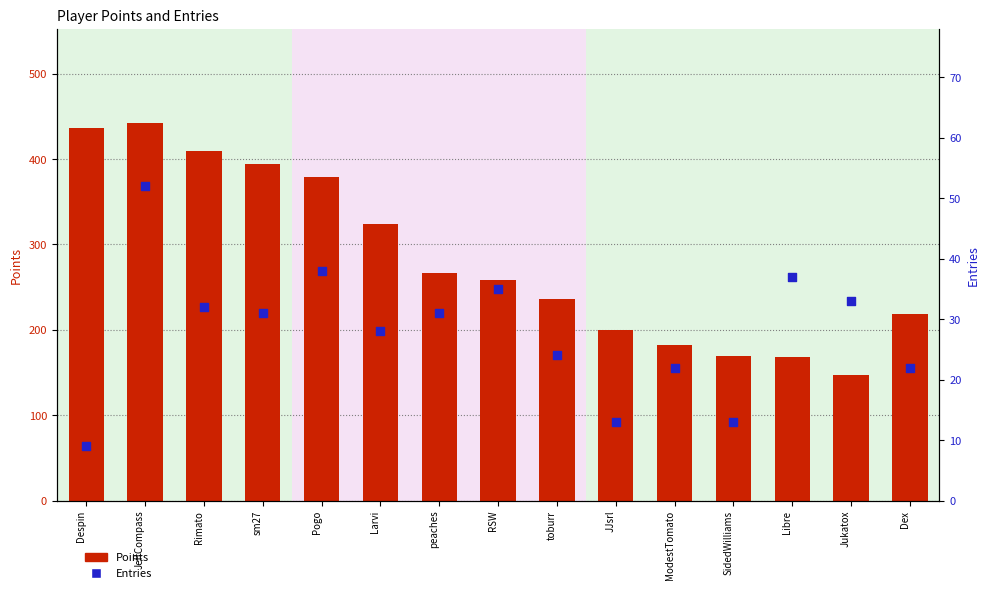

Which series reaches the minimum Y coordinate?

Entries